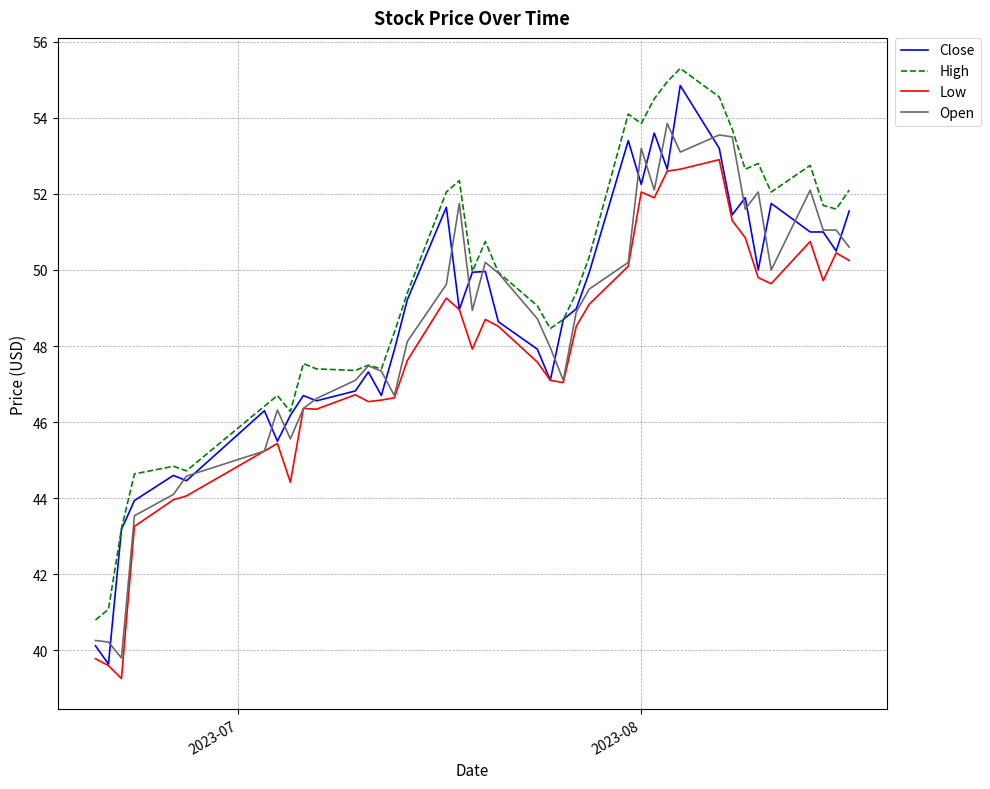

What is the smallest value displayed?

39.3